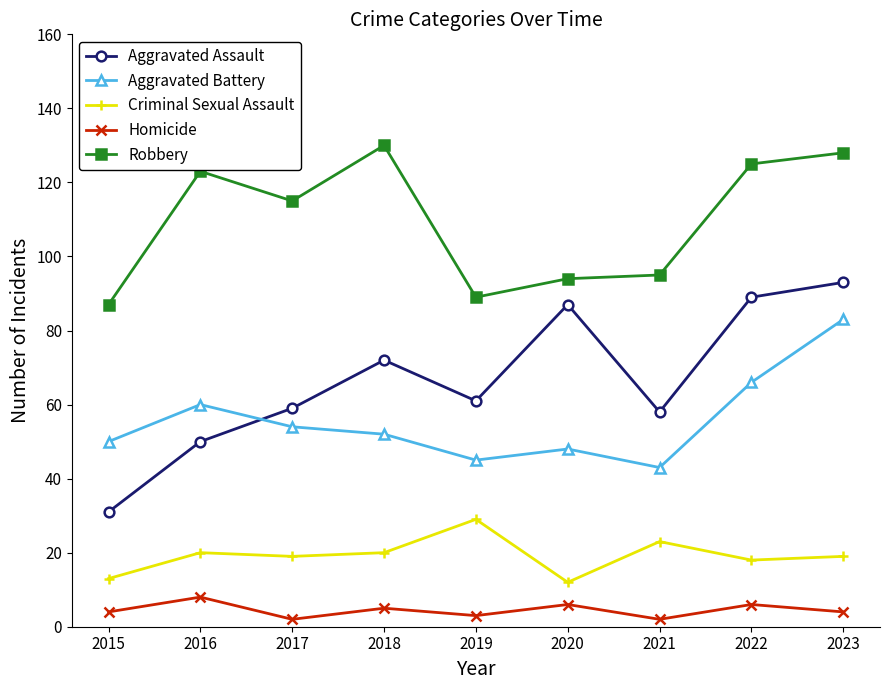

Reading left to right, list all the values displayed in this chart.

Aggravated Assault: 2015=31	2016=50	2017=59	2018=72	2019=61	2020=87	2021=58	2022=89	2023=93
Aggravated Battery: 2015=50	2016=60	2017=54	2018=52	2019=45	2020=48	2021=43	2022=66	2023=83
Criminal Sexual Assault: 2015=13	2016=20	2017=19	2018=20	2019=29	2020=12	2021=23	2022=18	2023=19
Homicide: 2015=4	2016=8	2017=2	2018=5	2019=3	2020=6	2021=2	2022=6	2023=4
Robbery: 2015=87	2016=123	2017=115	2018=130	2019=89	2020=94	2021=95	2022=125	2023=128